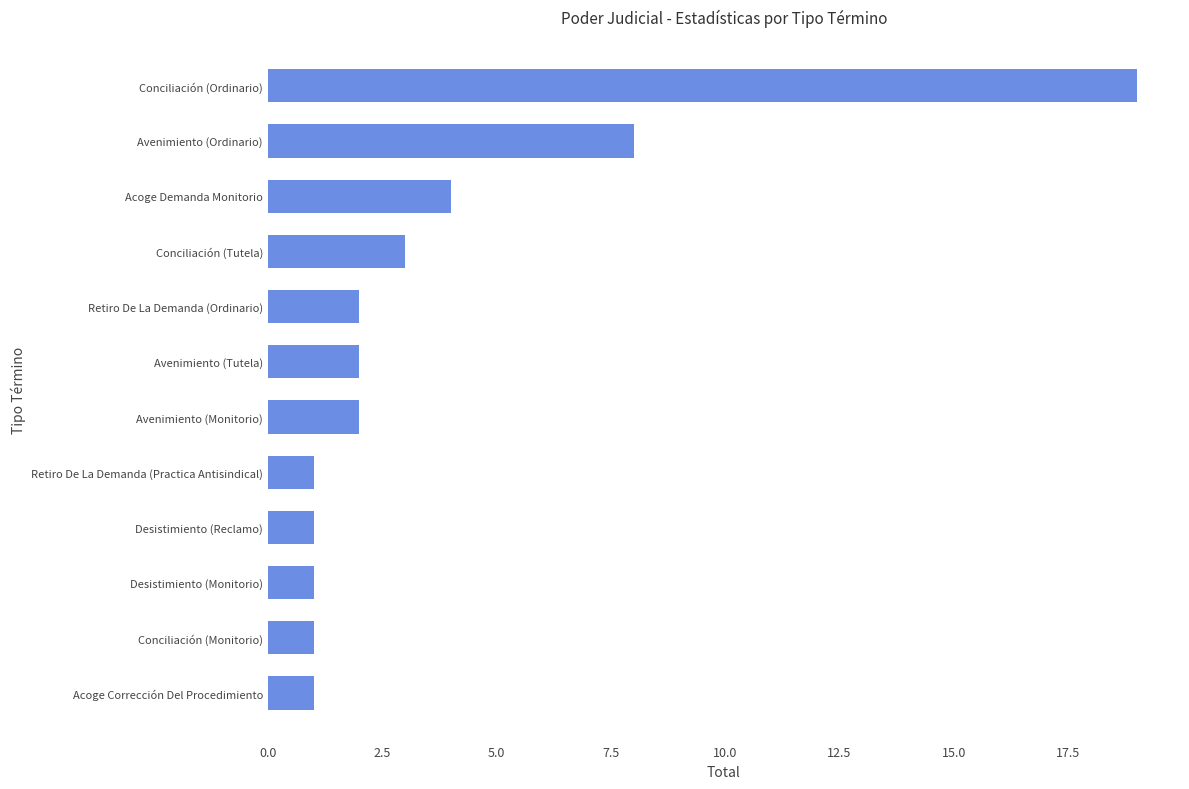

What is the difference between the maximum and minimum values?

18